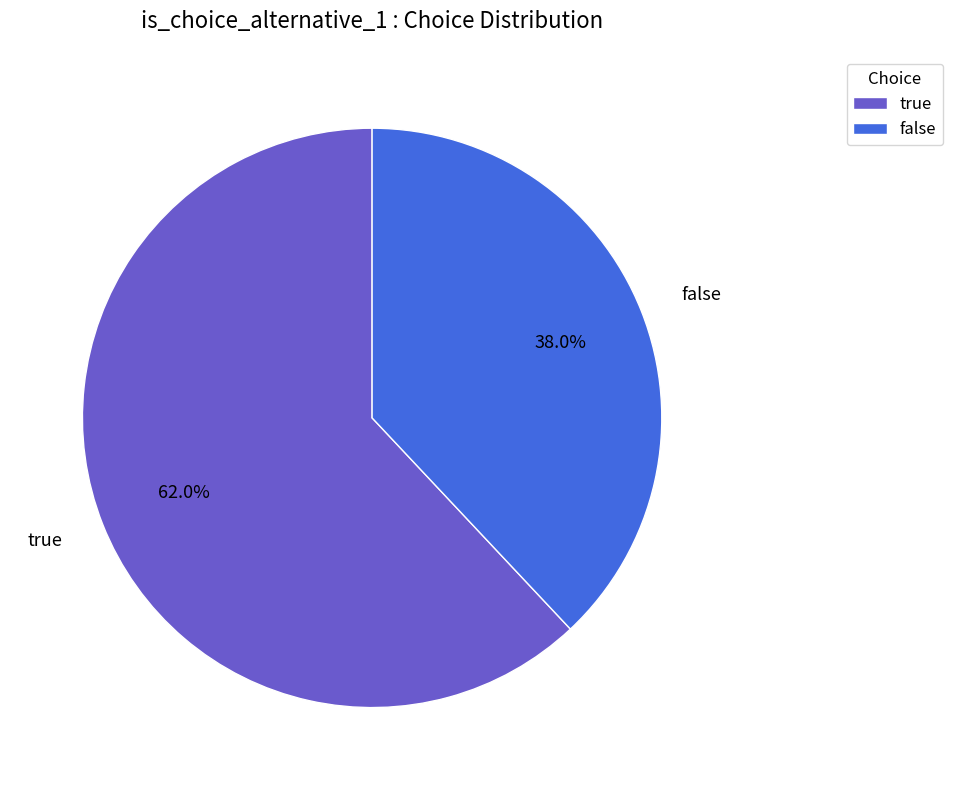

Rank the categories by value from highest to lowest.

true, false